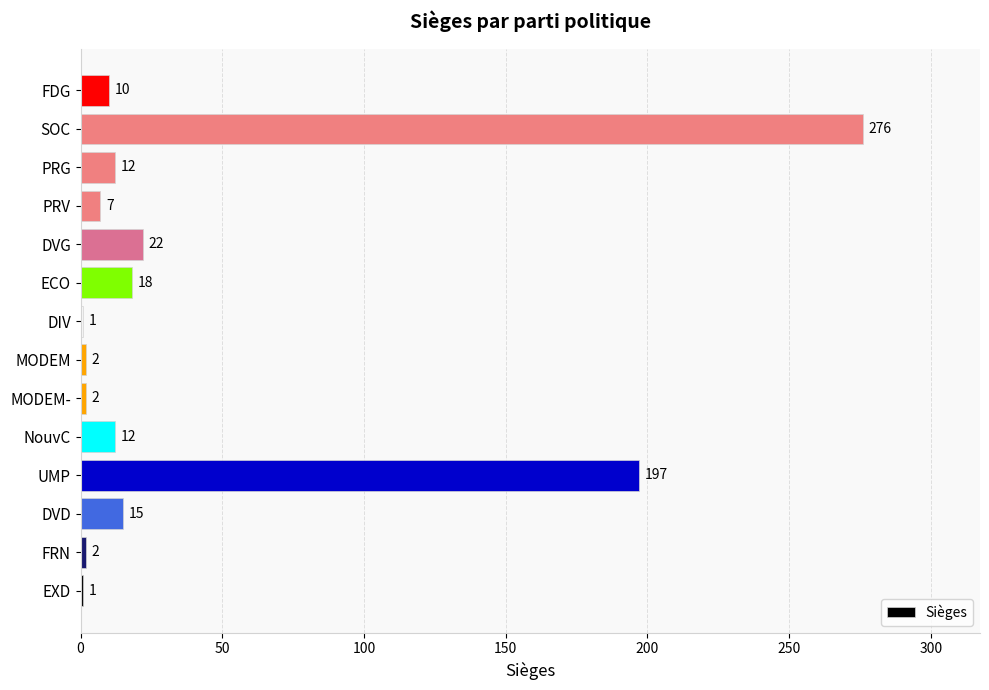

Are the bars grouped side by side (vs. stacked)?

No